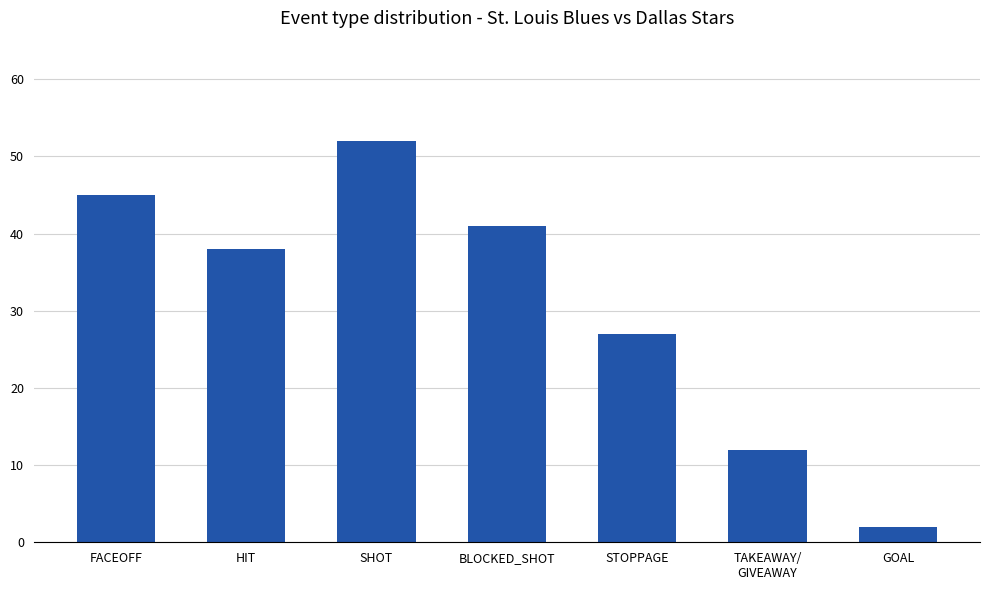

List the labels in order of value, largest first.

SHOT, FACEOFF, BLOCKED_SHOT, HIT, STOPPAGE, TAKEAWAY/
GIVEAWAY, GOAL